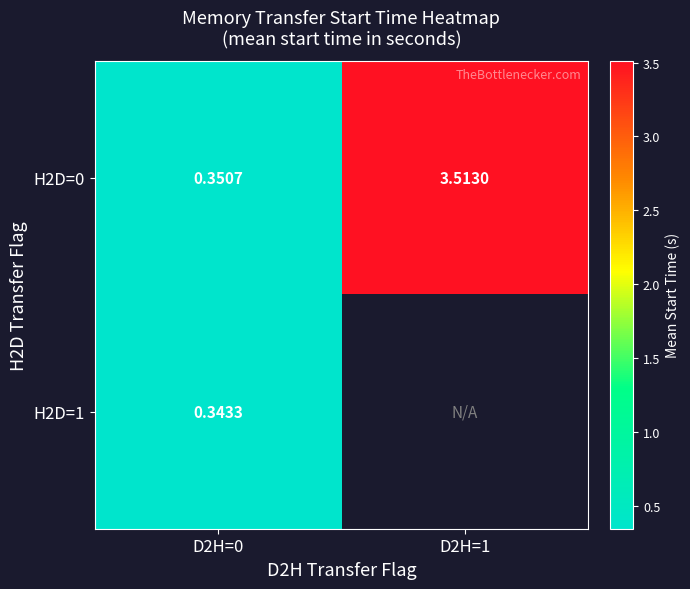

Is it true that H2D=1 equals 0.2 at D2H=0?

False